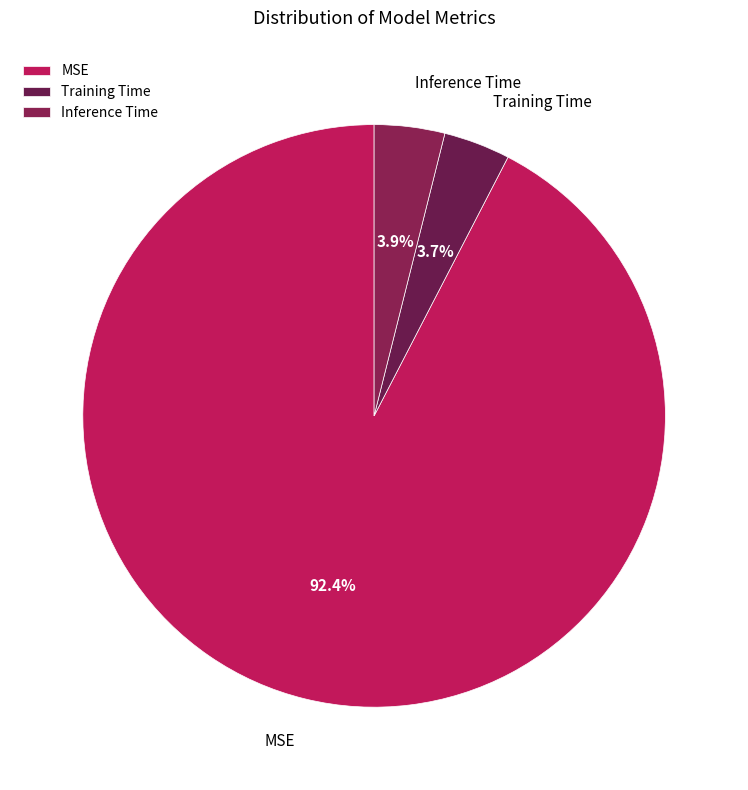

To the nearest percent, what portion does Inference Time represent?

4%